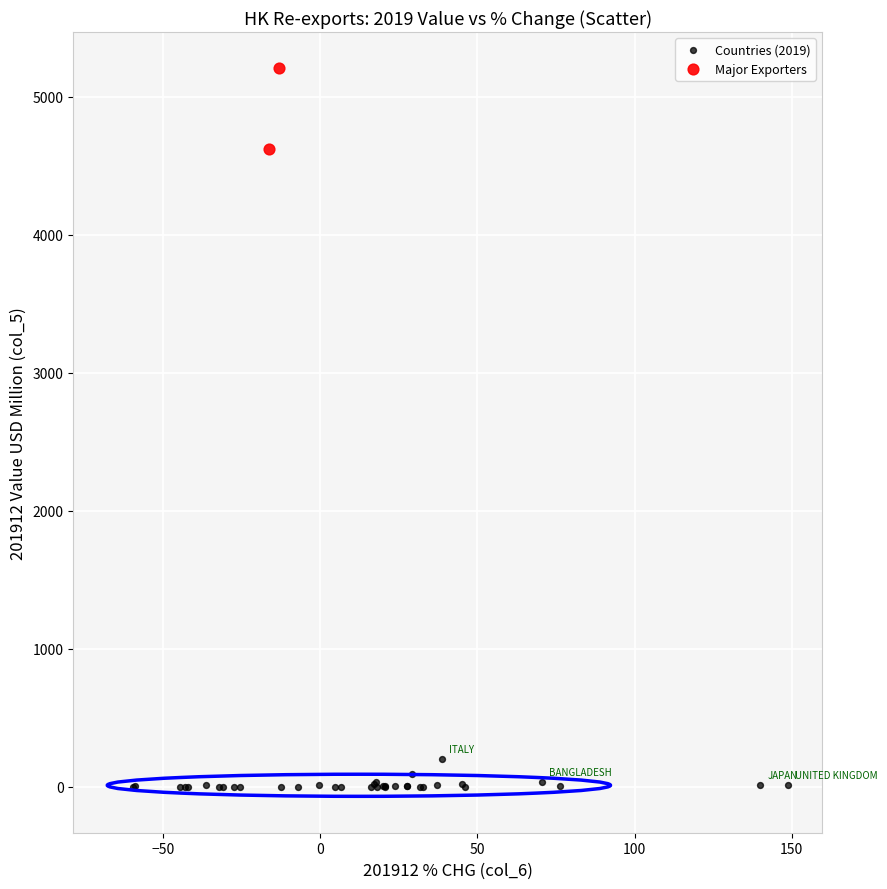

What are all the series names shown in the legend?

Countries (2019), Major Exporters